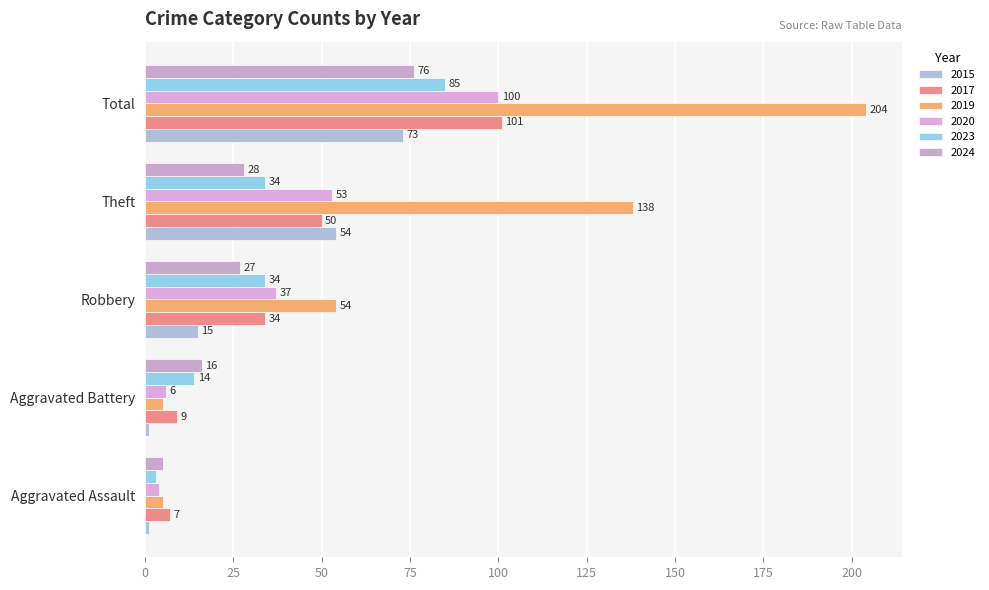

List the series in order of their peak value, highest first.

2019, 2017, 2020, 2023, 2024, 2015